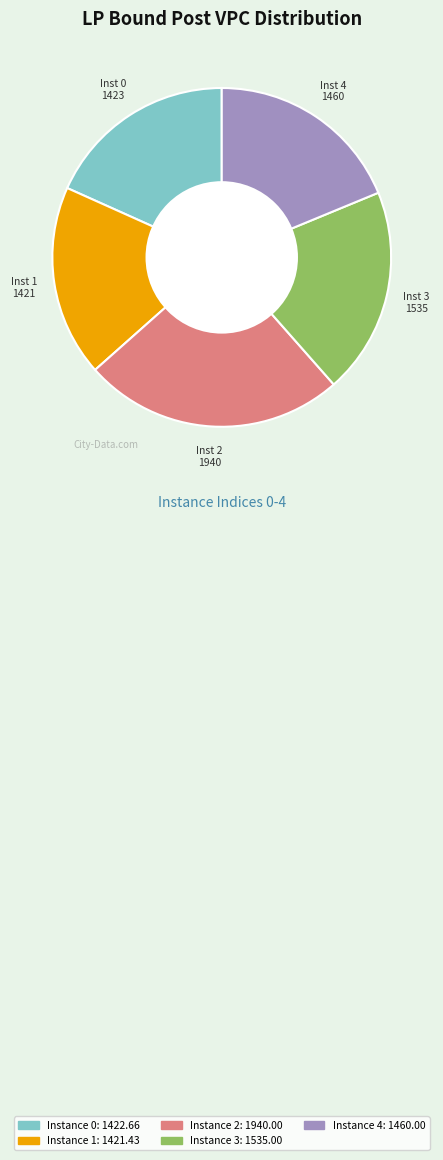

Which slice is the largest?

Instance 2: 1940.00